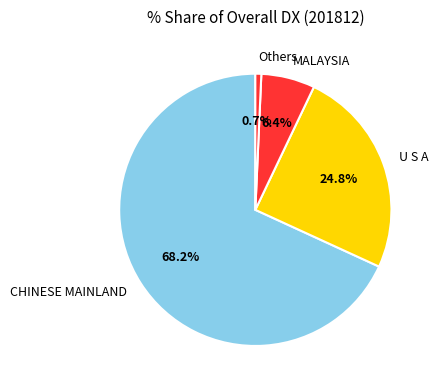

To the nearest percent, what percentage of the pie is MALAYSIA?

6%